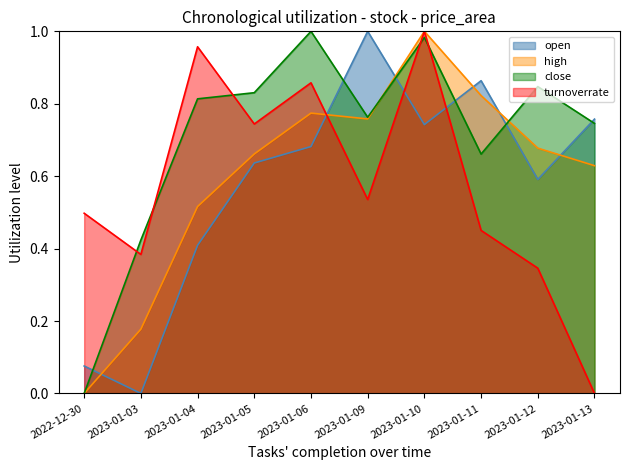

After their last crossing, which series has the higher values: high or open?

open